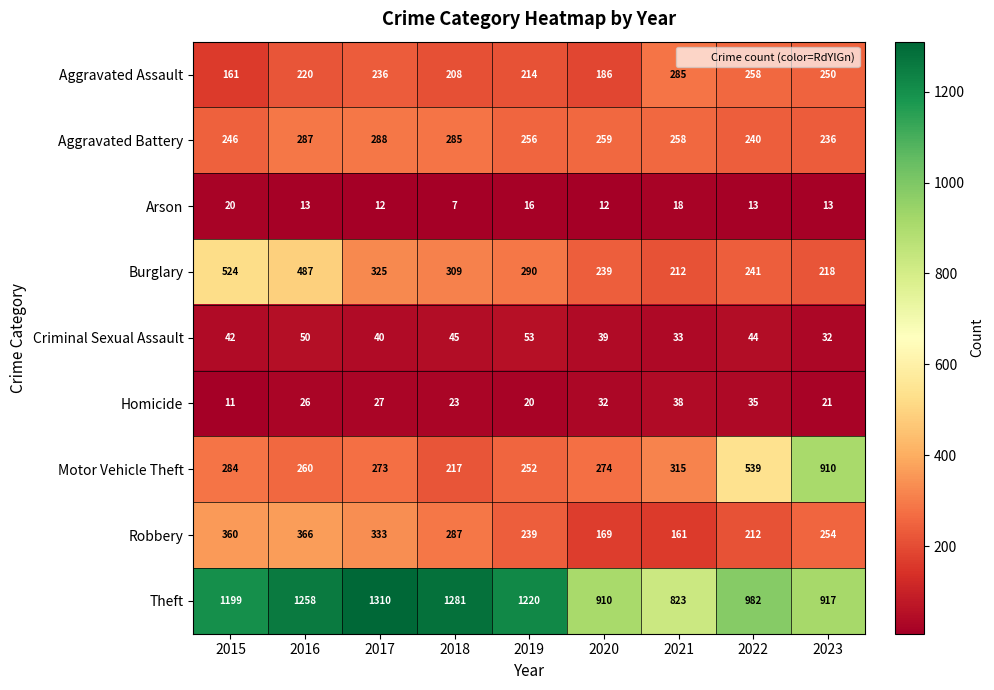

Where does the Burglary series first go above 290?

2015